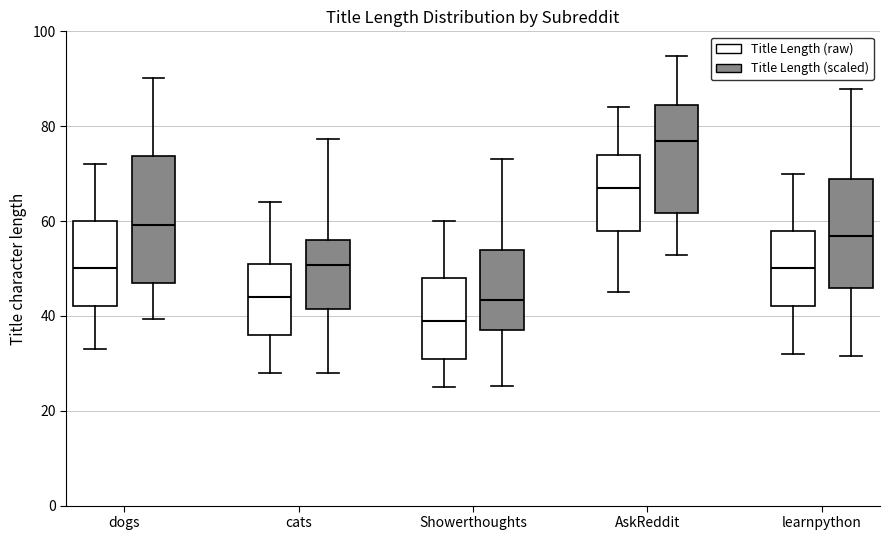

Which box is the tallest, from its lower edge to its upper edge?

dogs (Title Length (scaled))